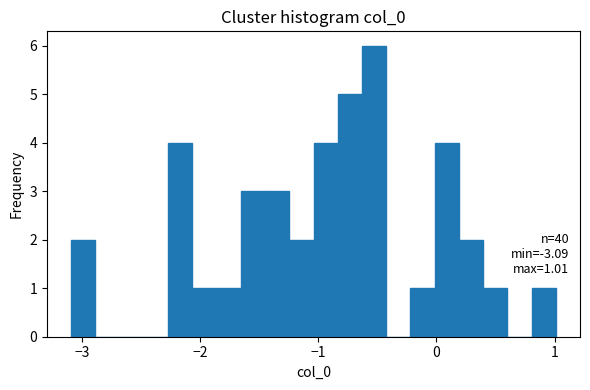

Read against the x-axis, roughly where is the centre of the tallest bar?

-0.5